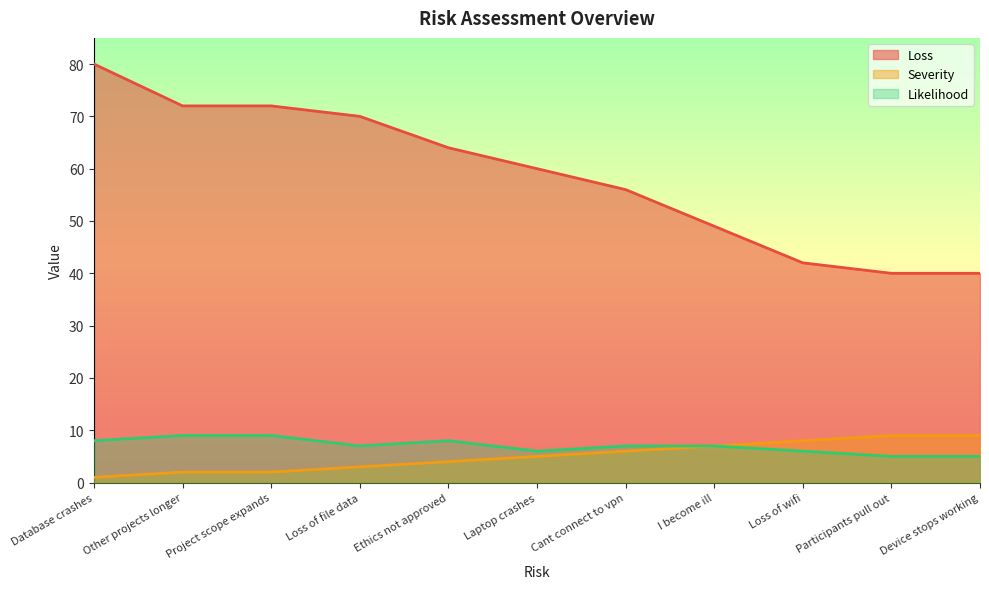

What is the difference between the second highest and second lowest values in the Likelihood series?

4